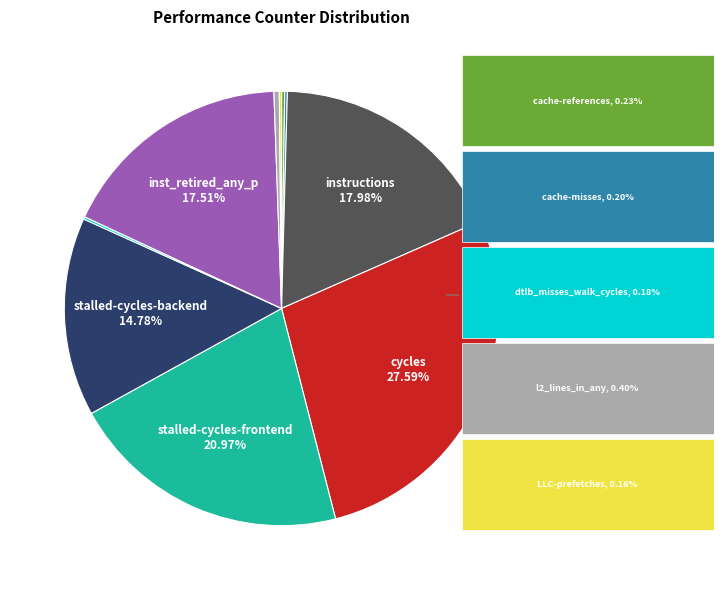

Is there any slice that represents more than half of the pie?

No